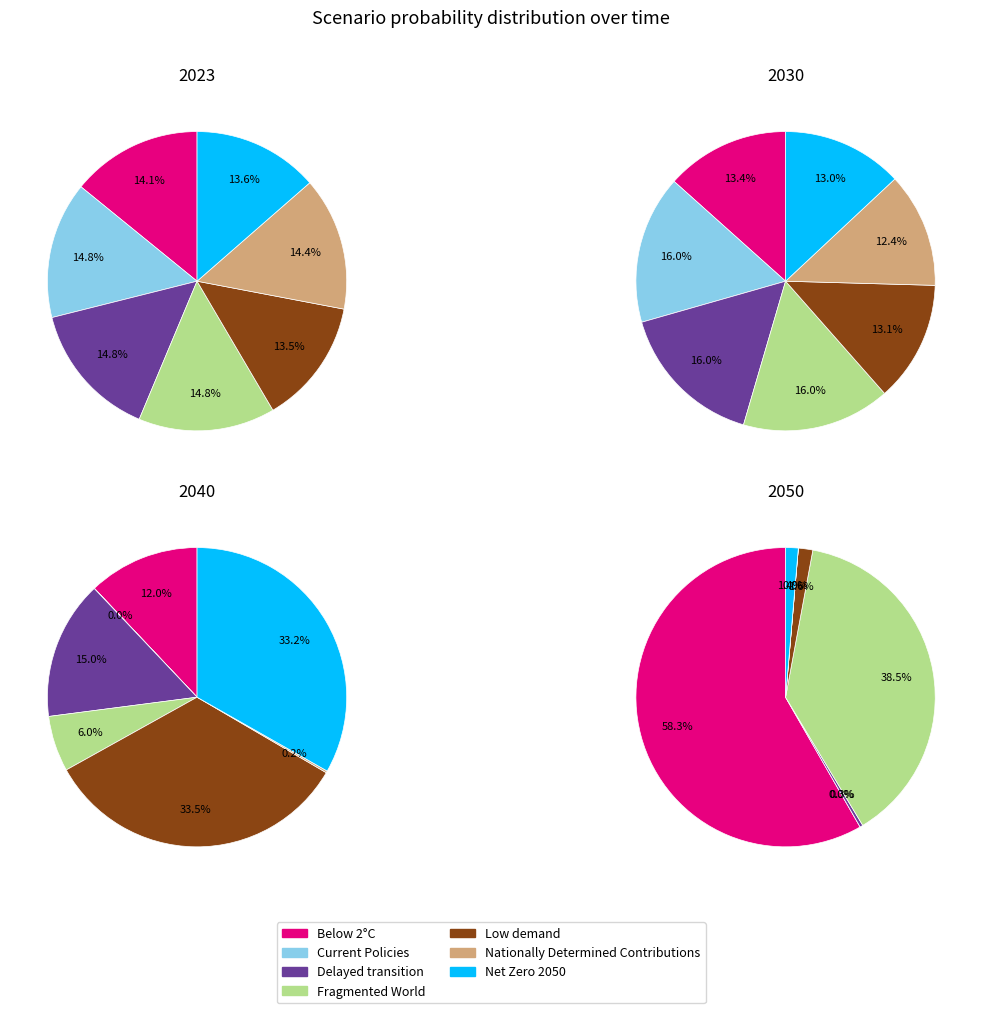

How many slices are in this pie chart?

7